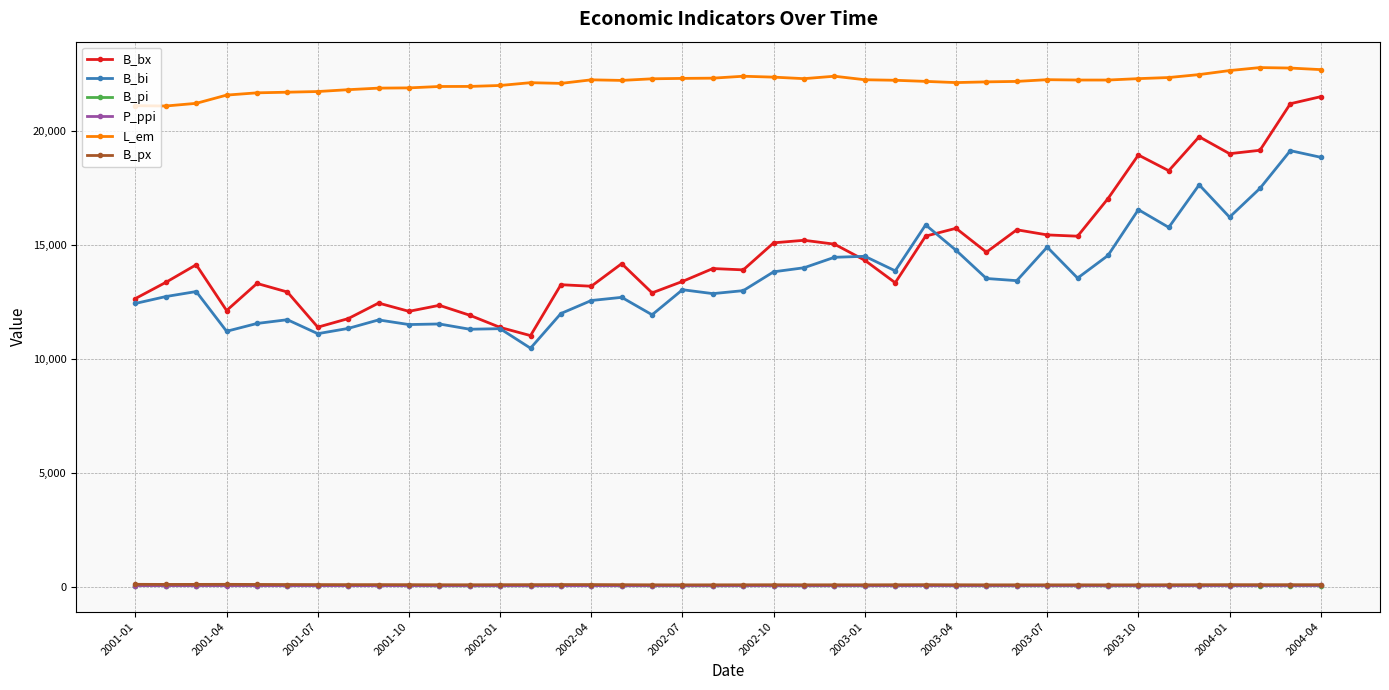

In P_ppi, how many points are higher than both neighbors (excluding endpoints)?

3